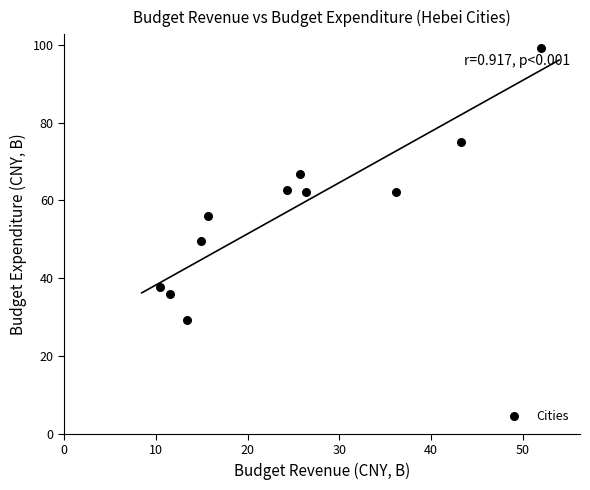

What is the range of Y values (max minus min)?

70.0